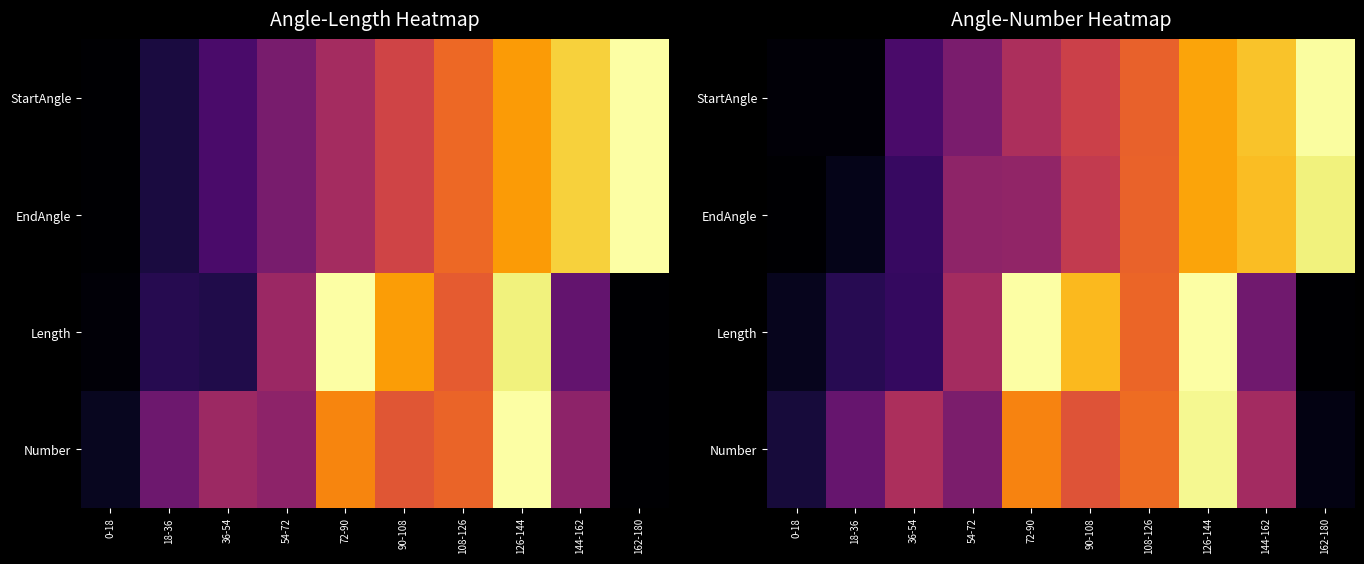

What is the spread (max minus min) of values at 90-108?

0.3